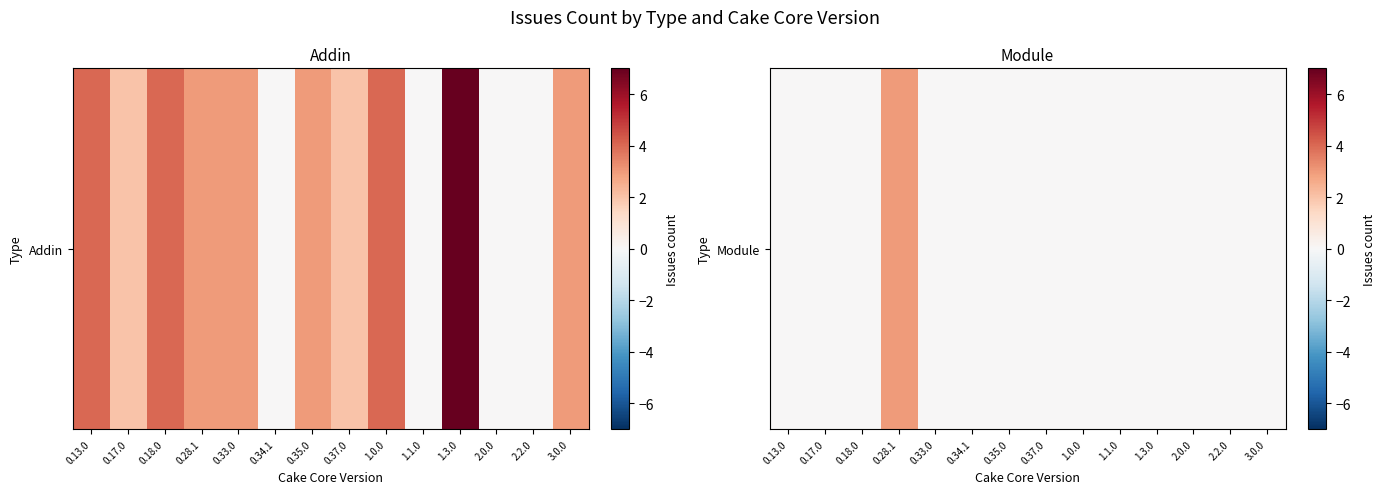

What is the sum of the values at 2.0.0 and 0.28.1?

3